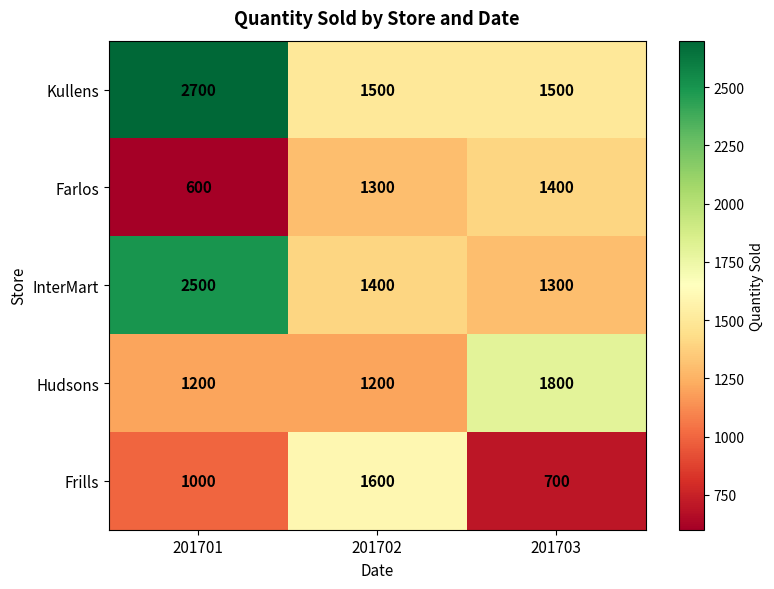

What is the spread (max minus min) of values at 201701?

2100